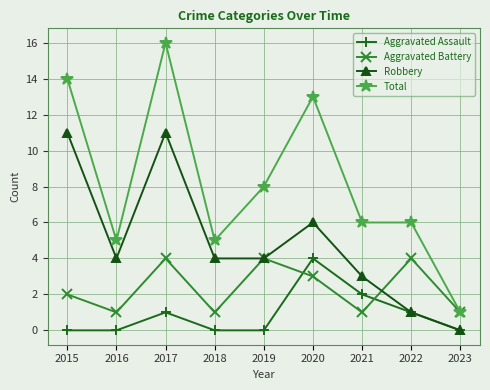

What are all the series names shown in the legend?

Aggravated Assault, Aggravated Battery, Robbery, Total